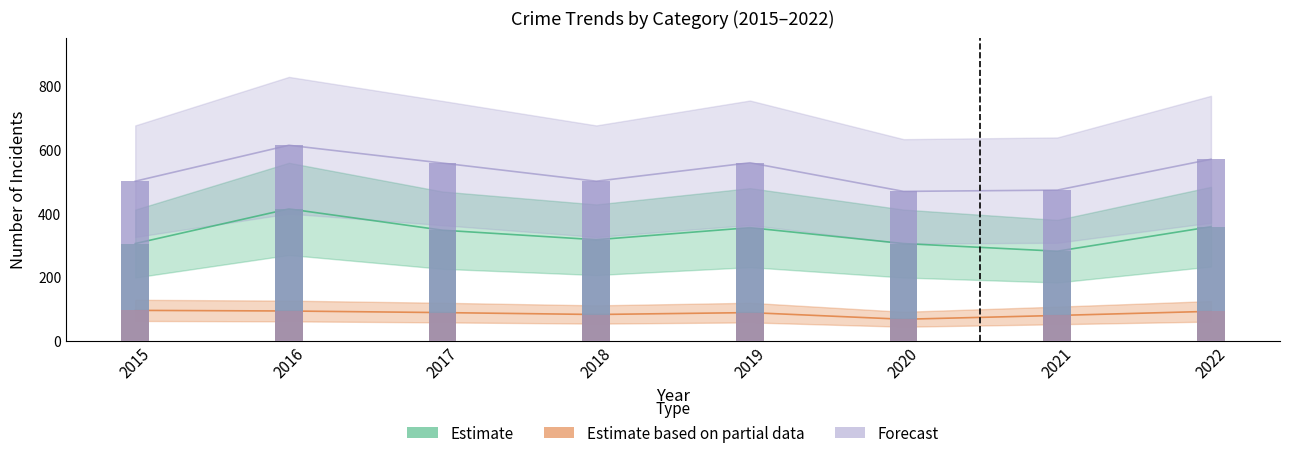

True or false: Total has a value of 661 at 2015.

False